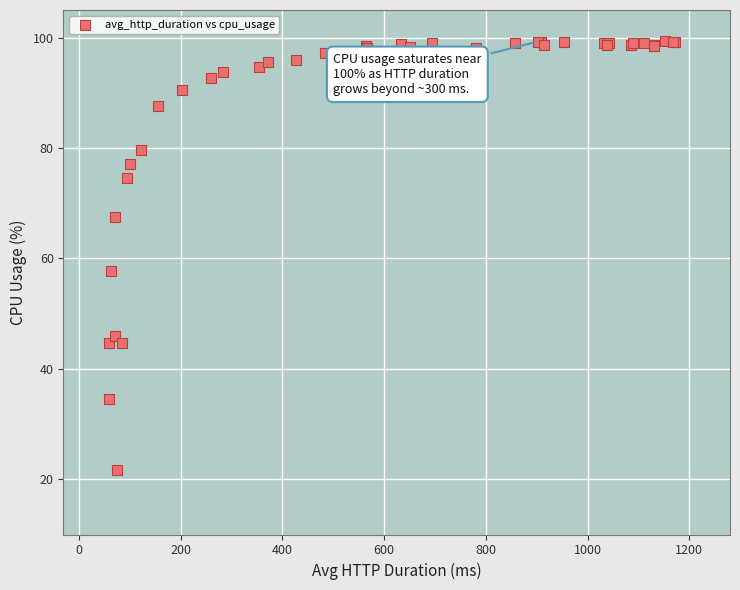

What Y value in the scatter plot is closest to 60?

57.8